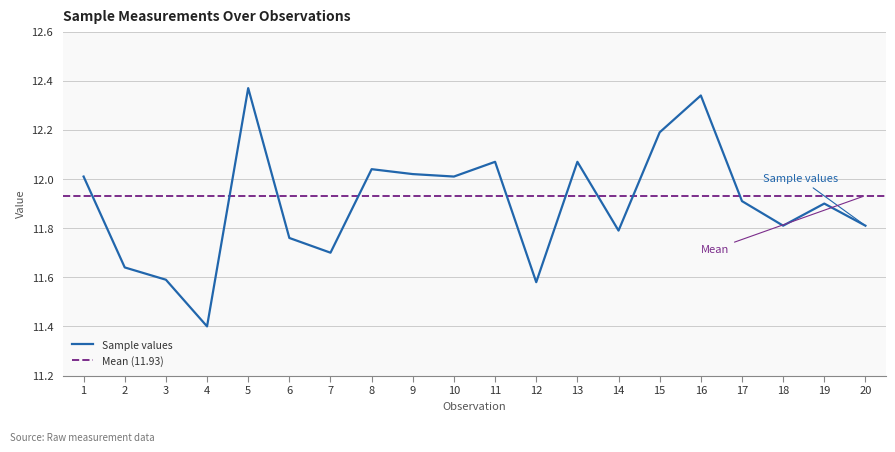

True or false: there are more than 0 points higher than both neighbors.

True